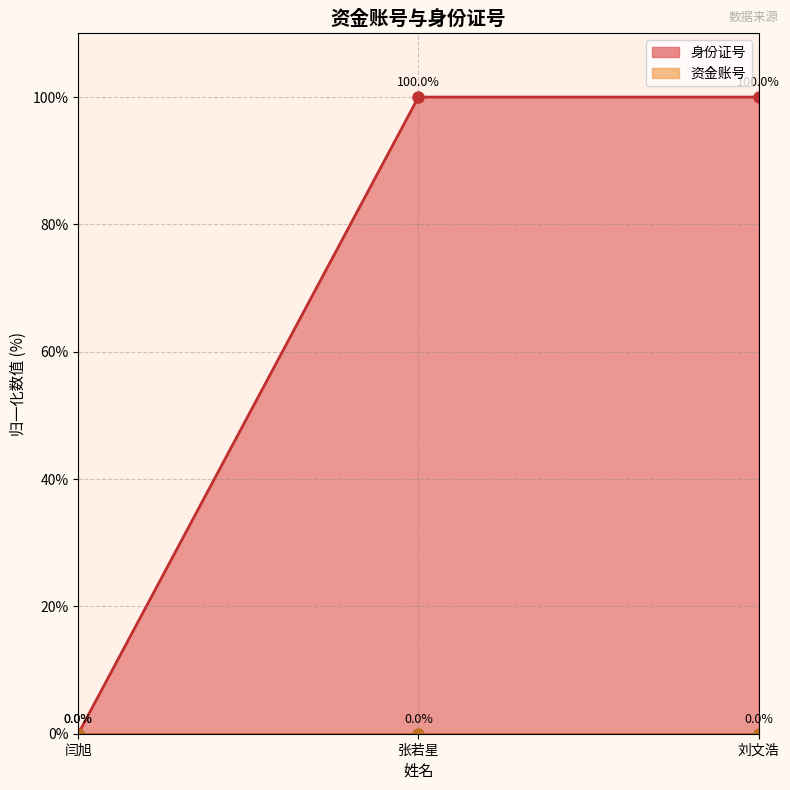

What is the spread (max minus min) of values at 张若星?

100.0